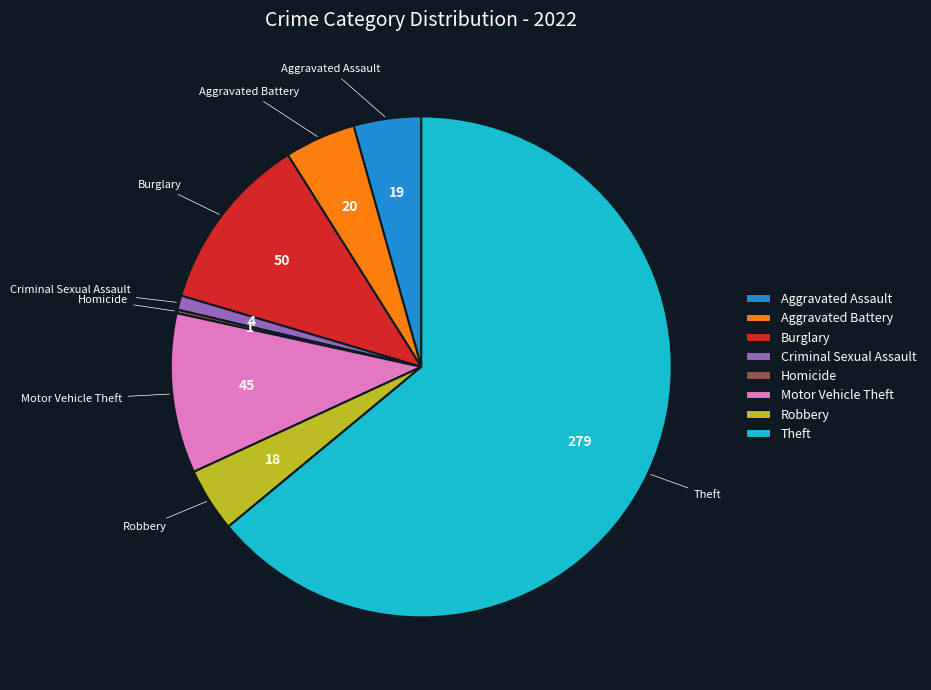

What is the largest slice in the pie chart?

Theft